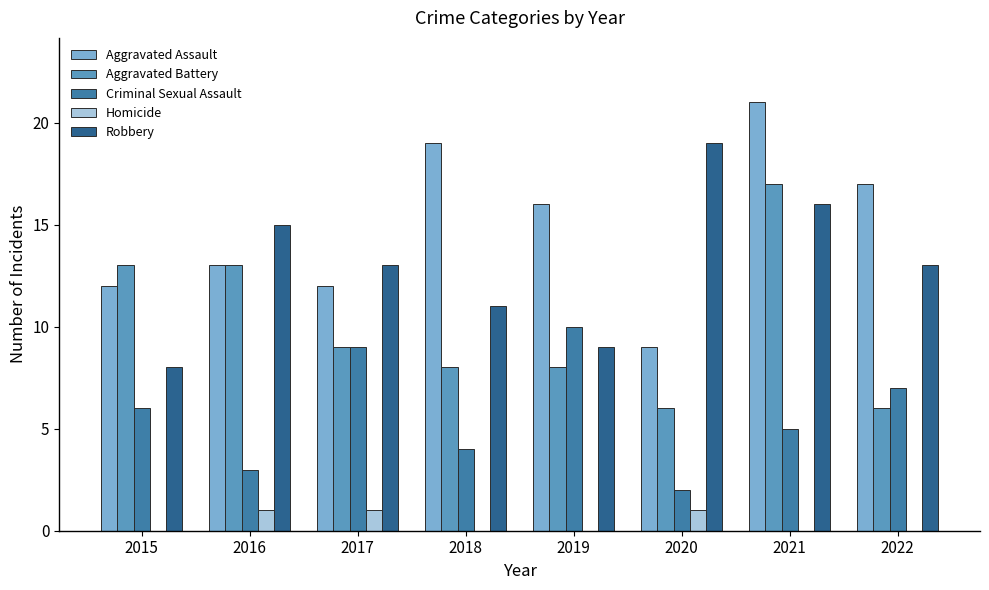

Is it true that Robbery equals 13 at 2017?

True